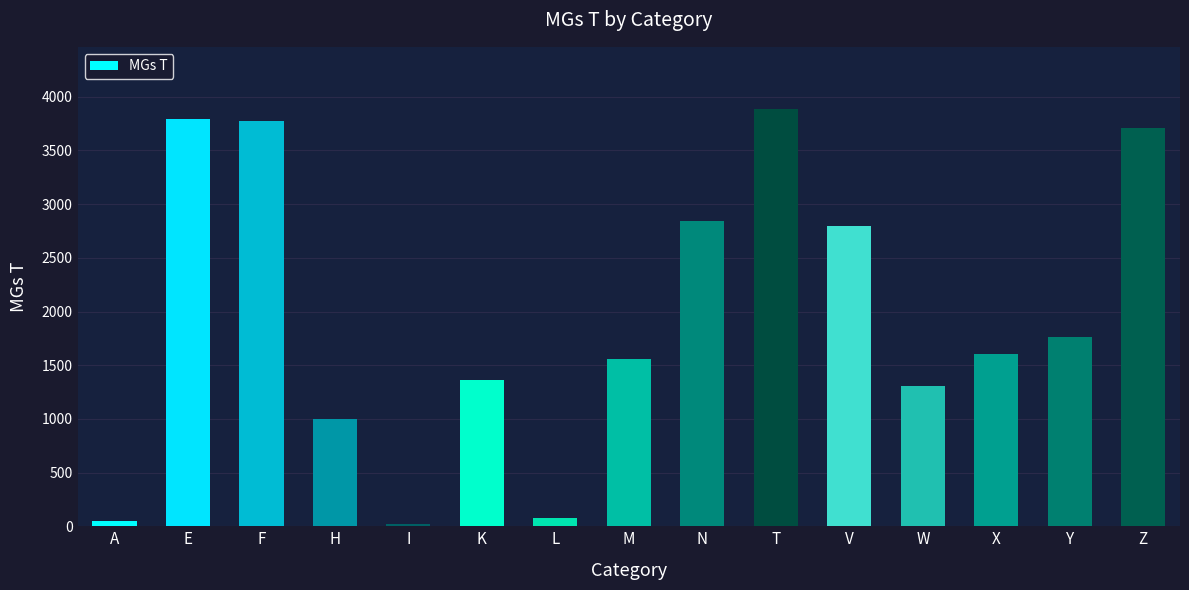

At which label is the value closest to 1952?

Y